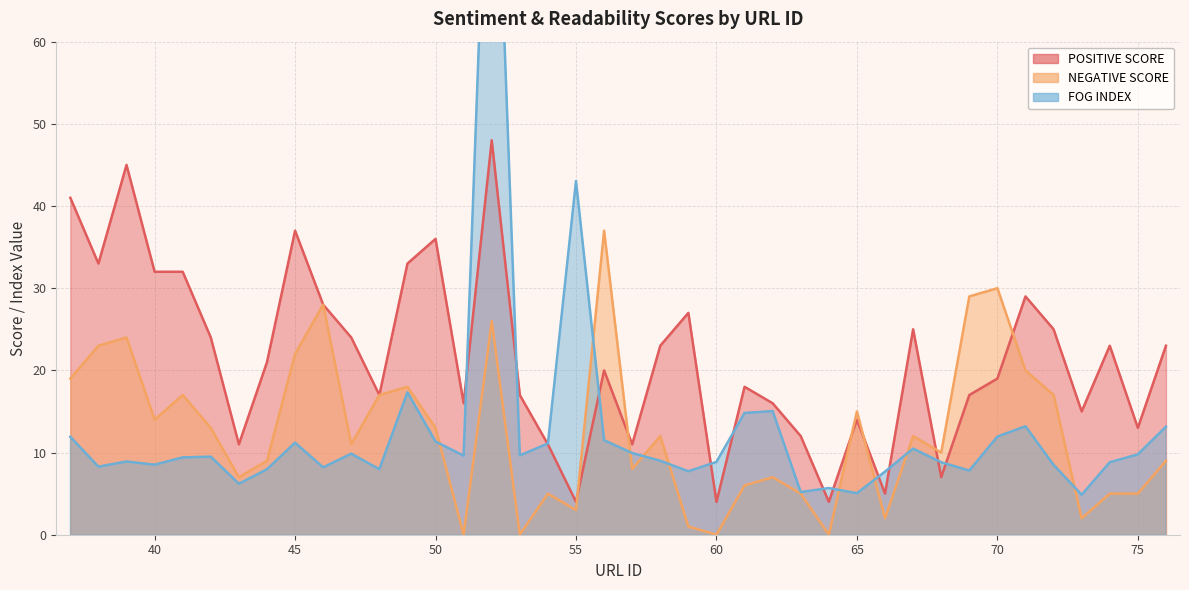

What is the difference between the maximum and minimum values in the NEGATIVE SCORE series?

37.0